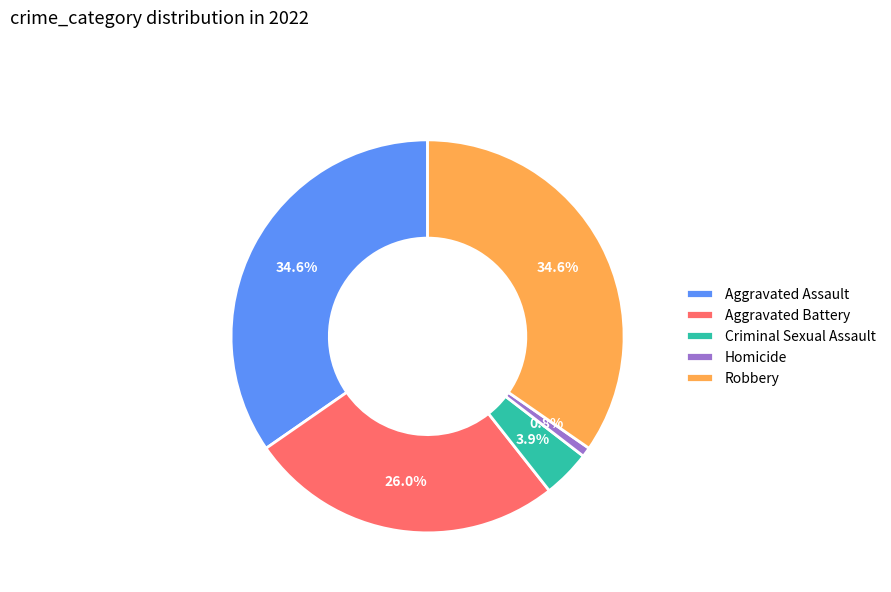

What percentage is NOT represented by Aggravated Battery?

74.0%